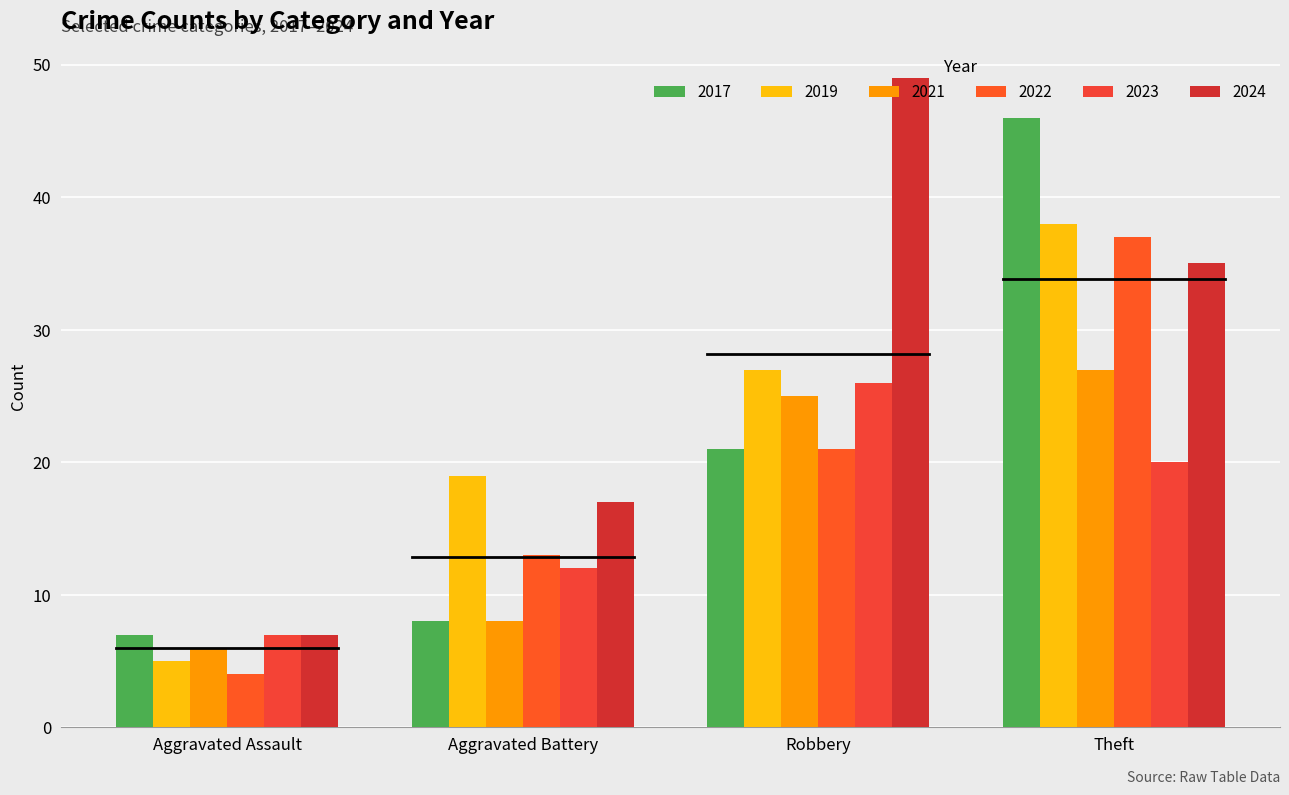

What is the value of the 2017 bar at the 3rd from the left?

21